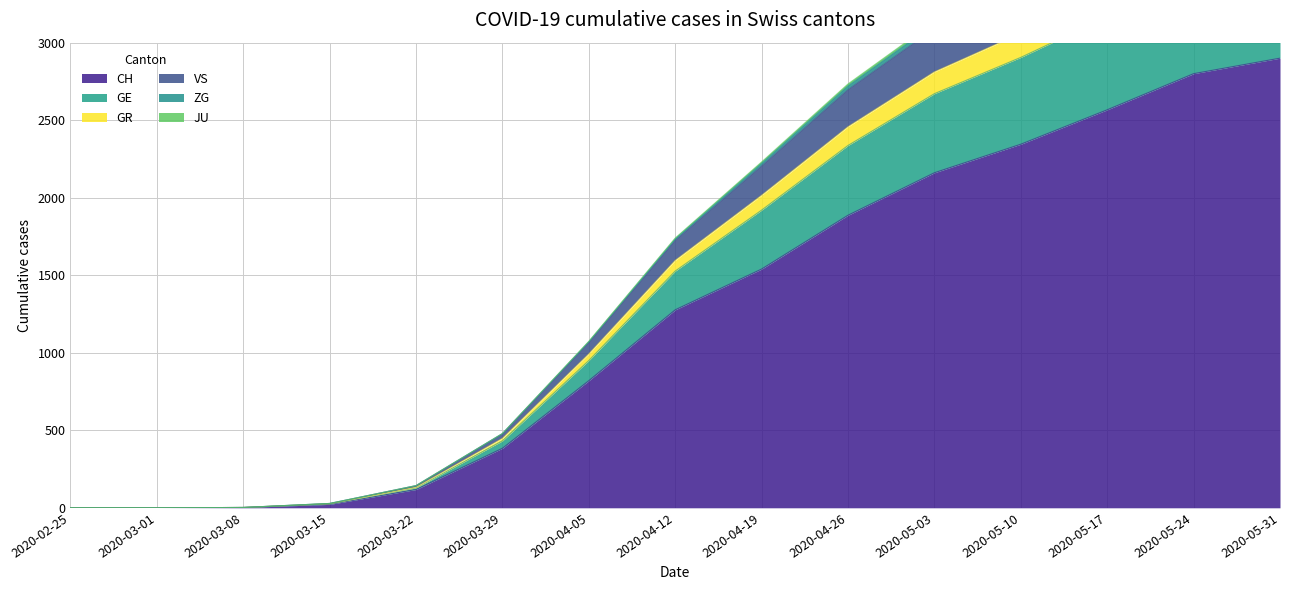

The value of CH at 2020-03-29 is 623. True or false?

False